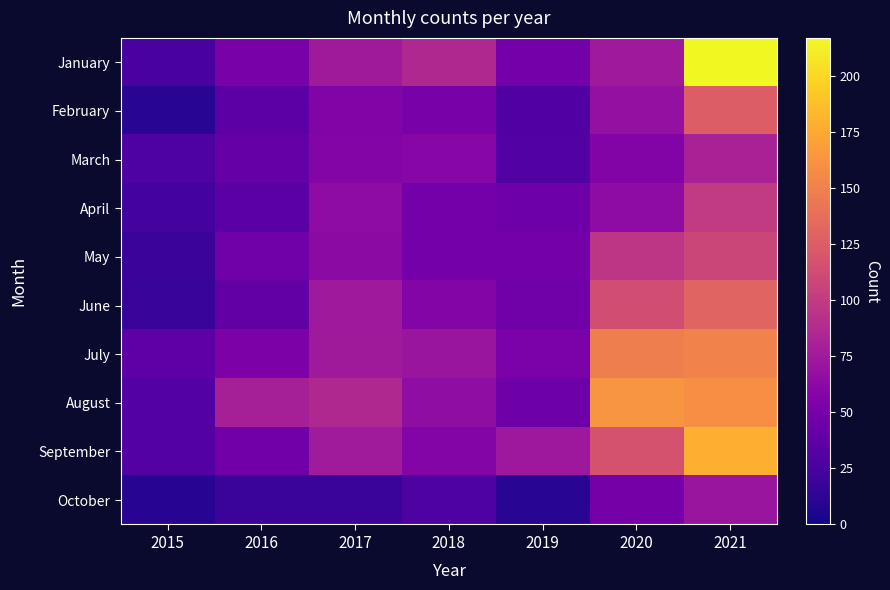

Rank the series at 2015 from lowest to highest value.

October, February, June, May, April, January, March, August, September, July